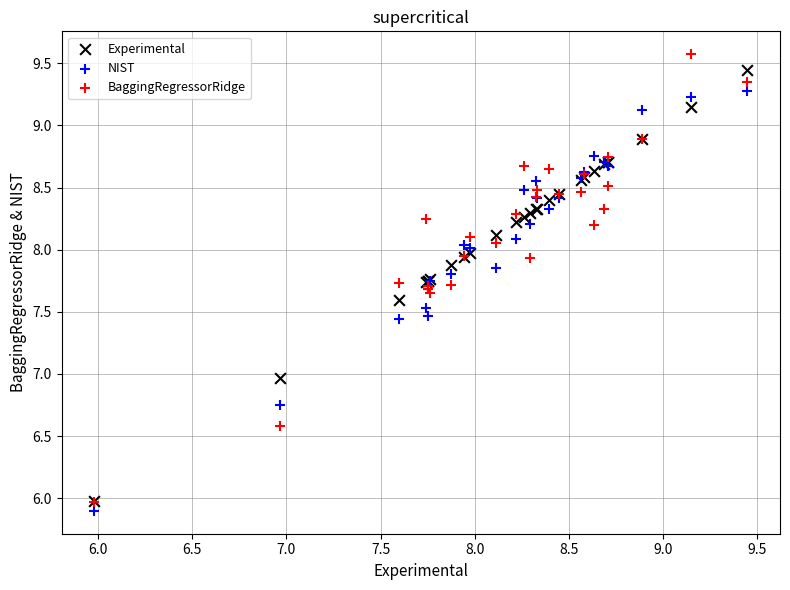

What are all the series names shown in the legend?

Experimental, NIST, BaggingRegressorRidge